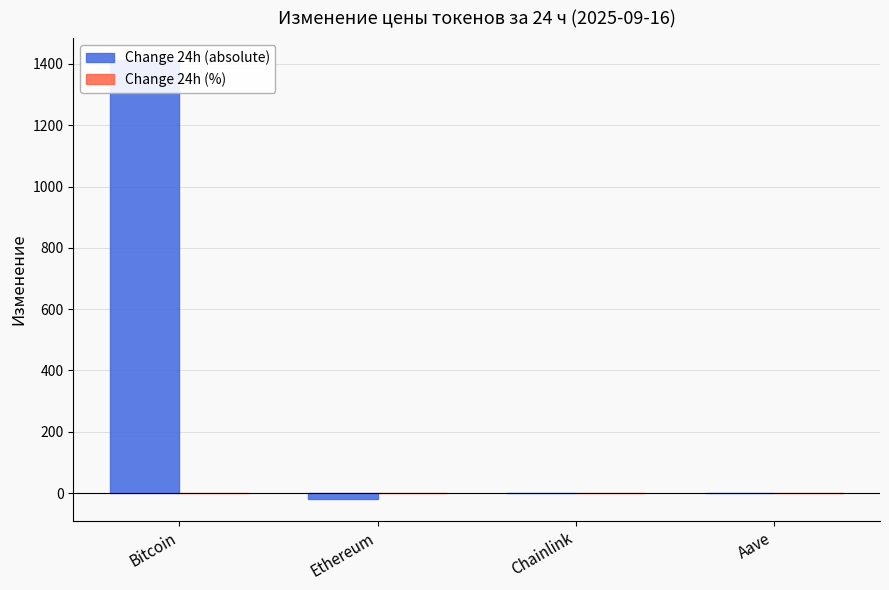

What is the difference between the second highest and minimum values in the Change 24h (absolute) series?

18.5